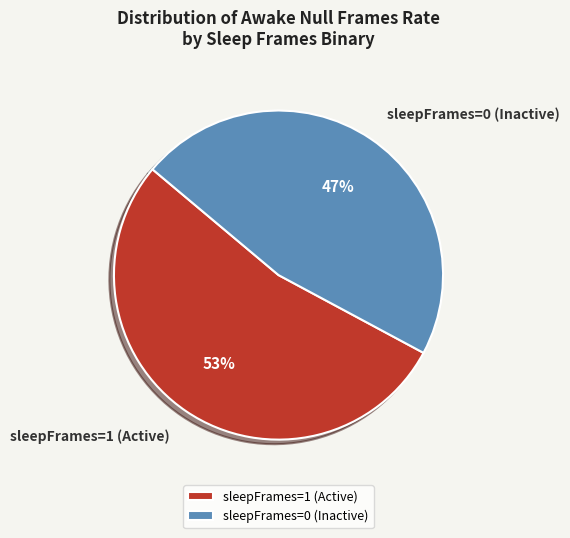

Do sleepFrames=1 (Active) and sleepFrames=0 (Inactive) together represent more than half of the pie?

Yes